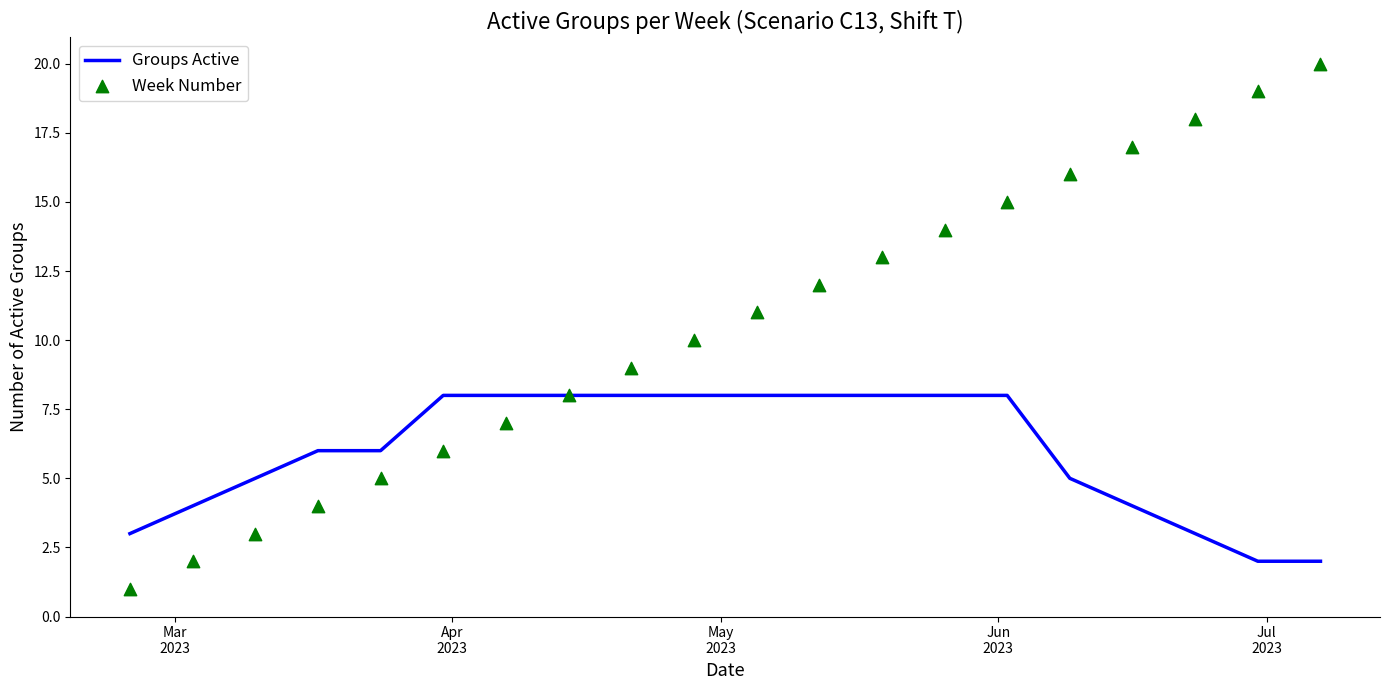

At how many categories does at least one series exceed 1?

20